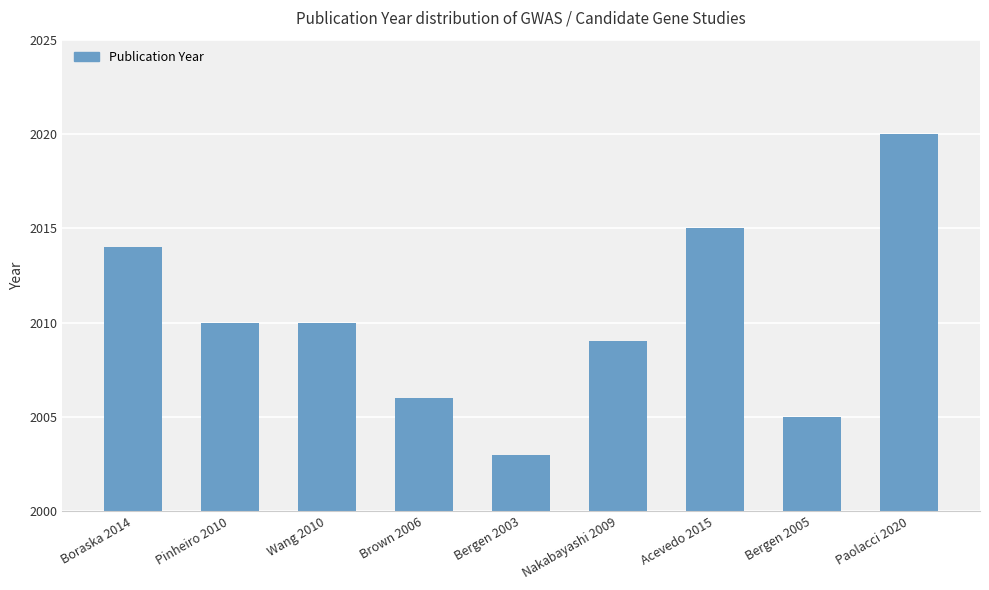

True or false: the data shows 539 at Brown 2006.

False